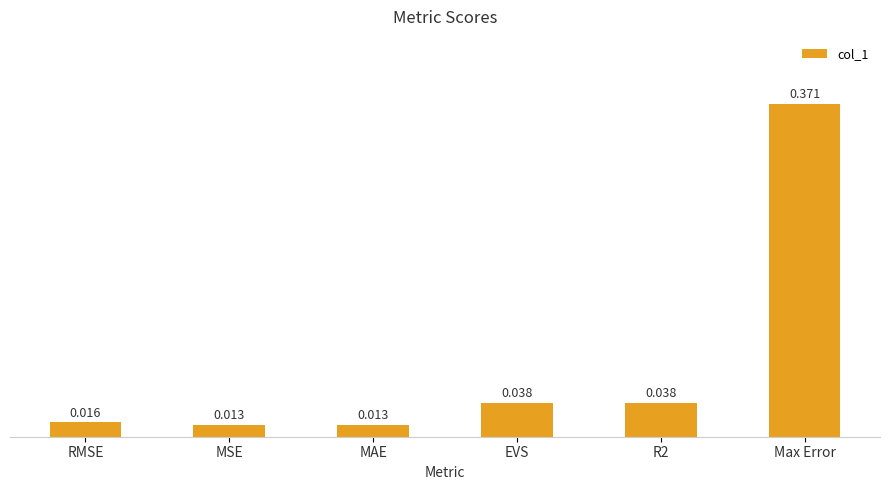

Which label corresponds to the largest value in the chart?

Max Error